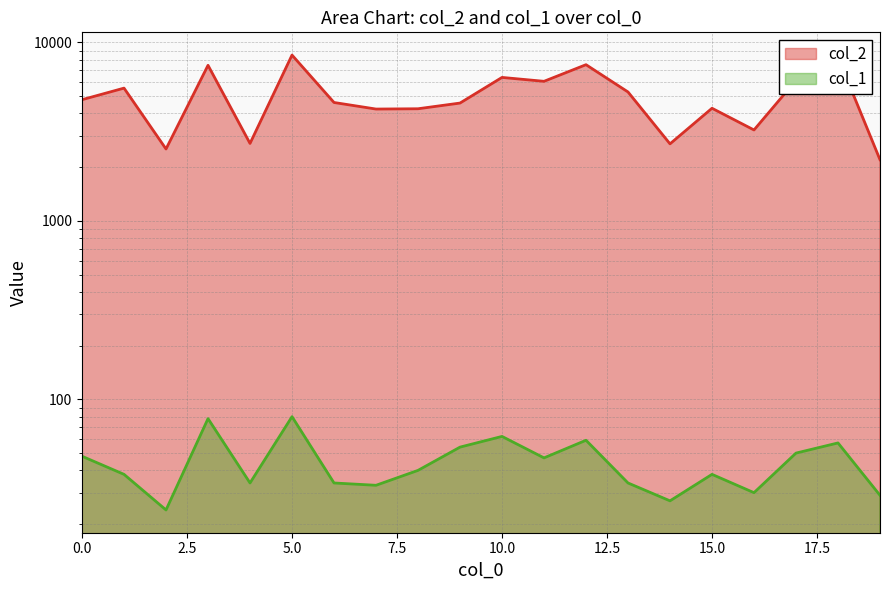

At which label does col_2 reach its minimum?

19